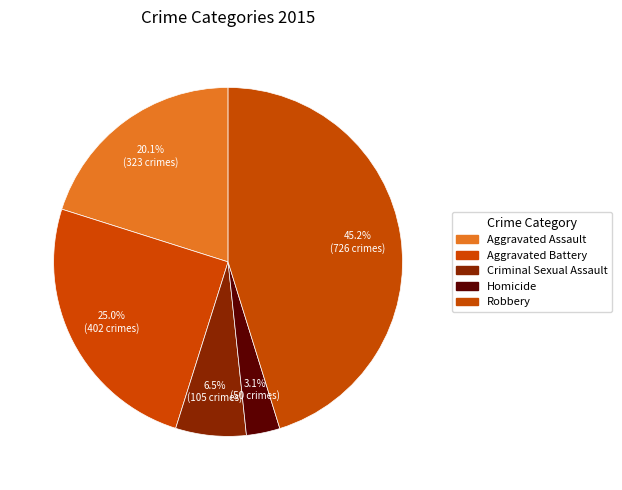

Count the number of slices in the pie.

5